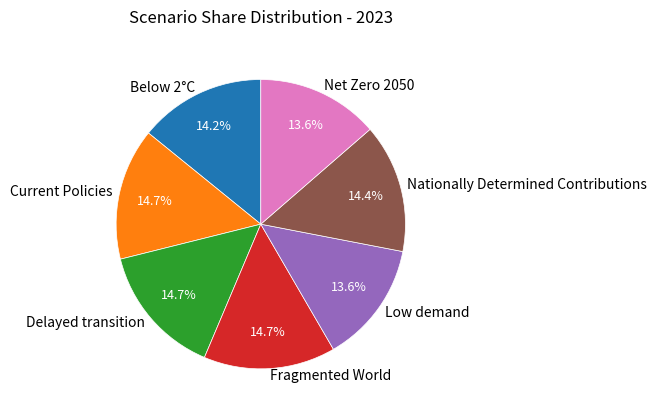

What percentage do Fragmented World and Low demand together represent?

28.3%